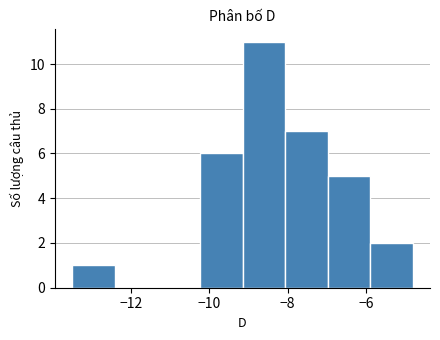

Over which range of the x-axis is the bar tallest?

-9.2 to -8.0